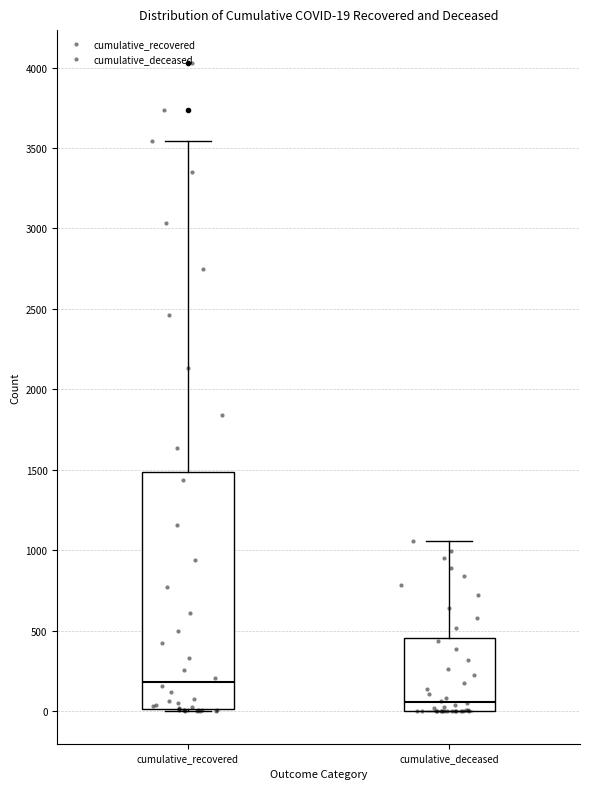

Which box's median line is the lowest?

cumulative_deceased